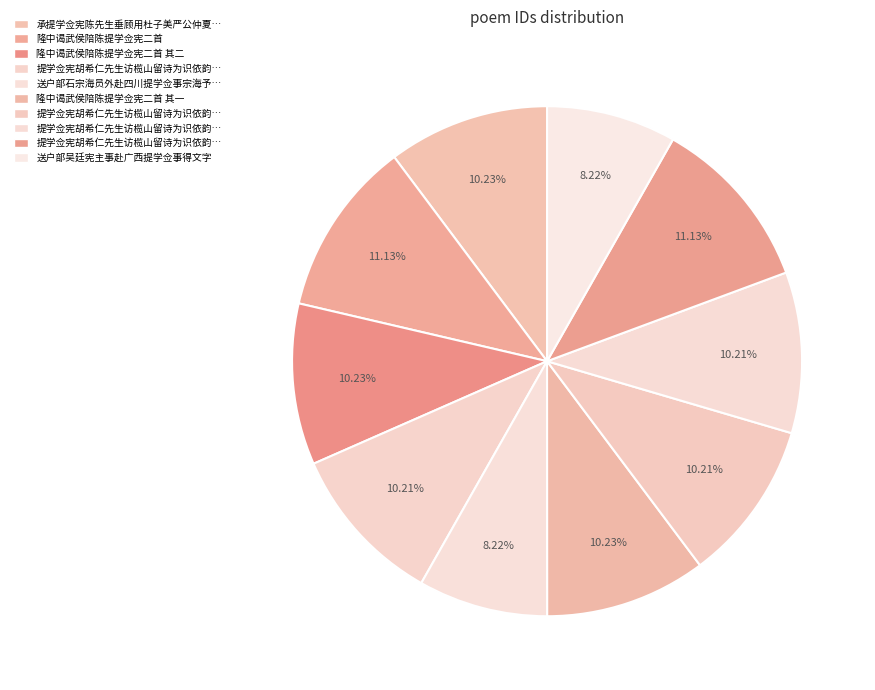

How many segments does this pie chart have?

10